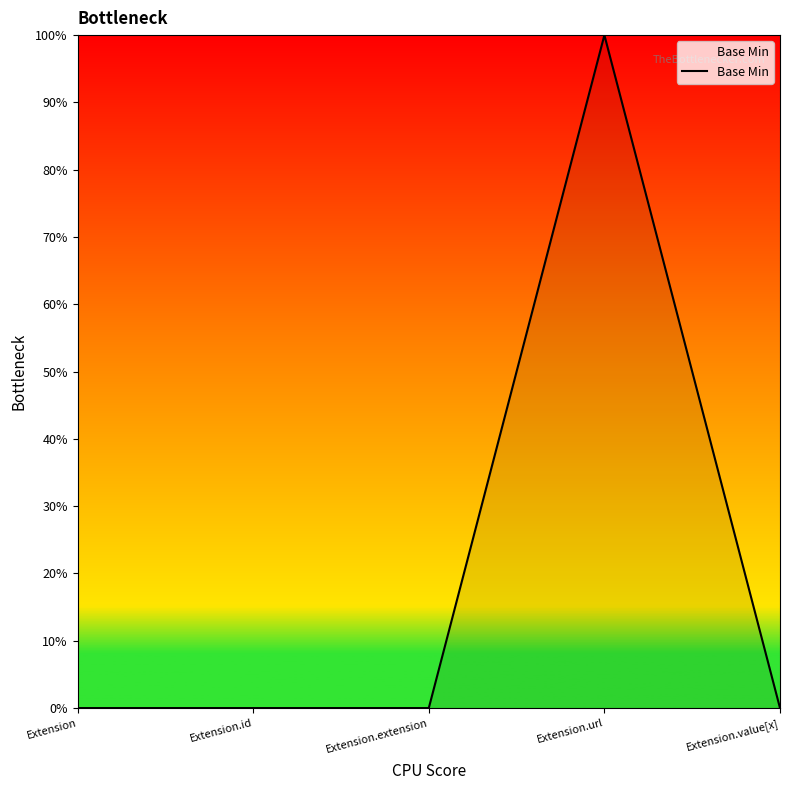

What position from the left is Extension.extension?

3